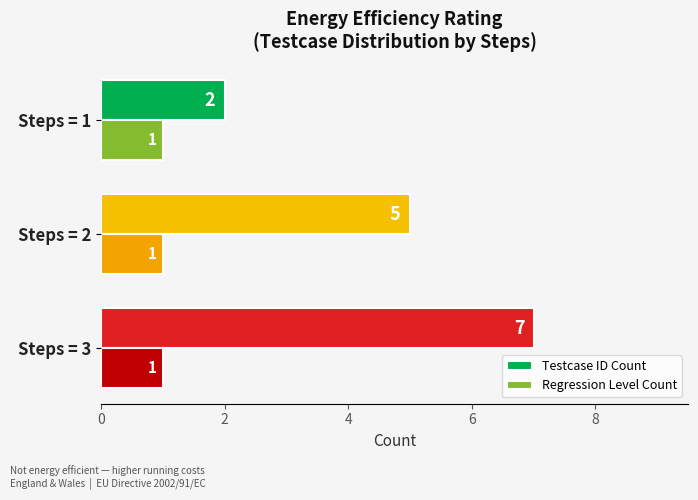

List the series in order of their overall mean, lowest first.

Regression Level Count, Testcase ID Count